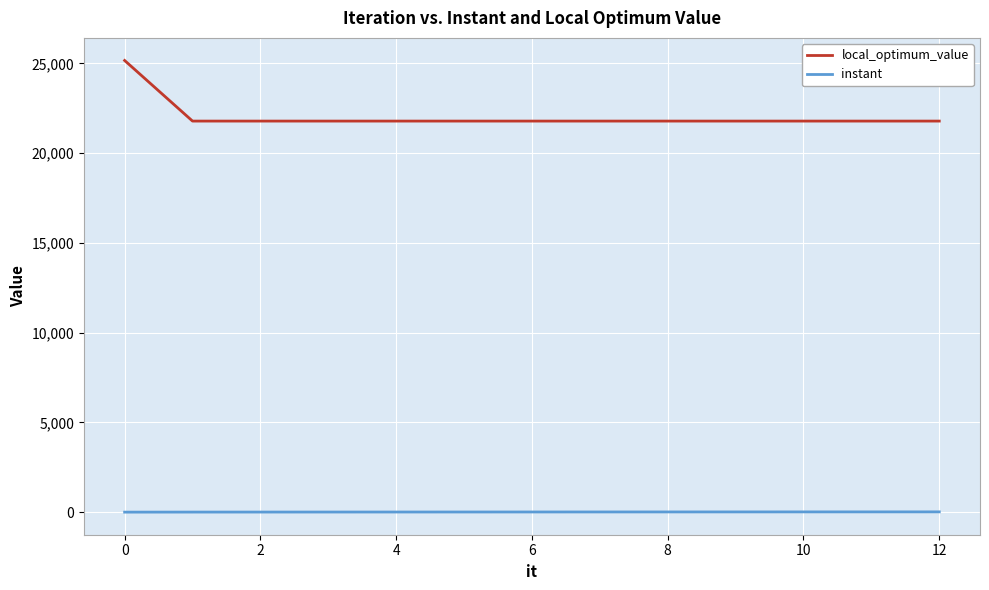

Which series has the largest total across all categories?

local_optimum_value